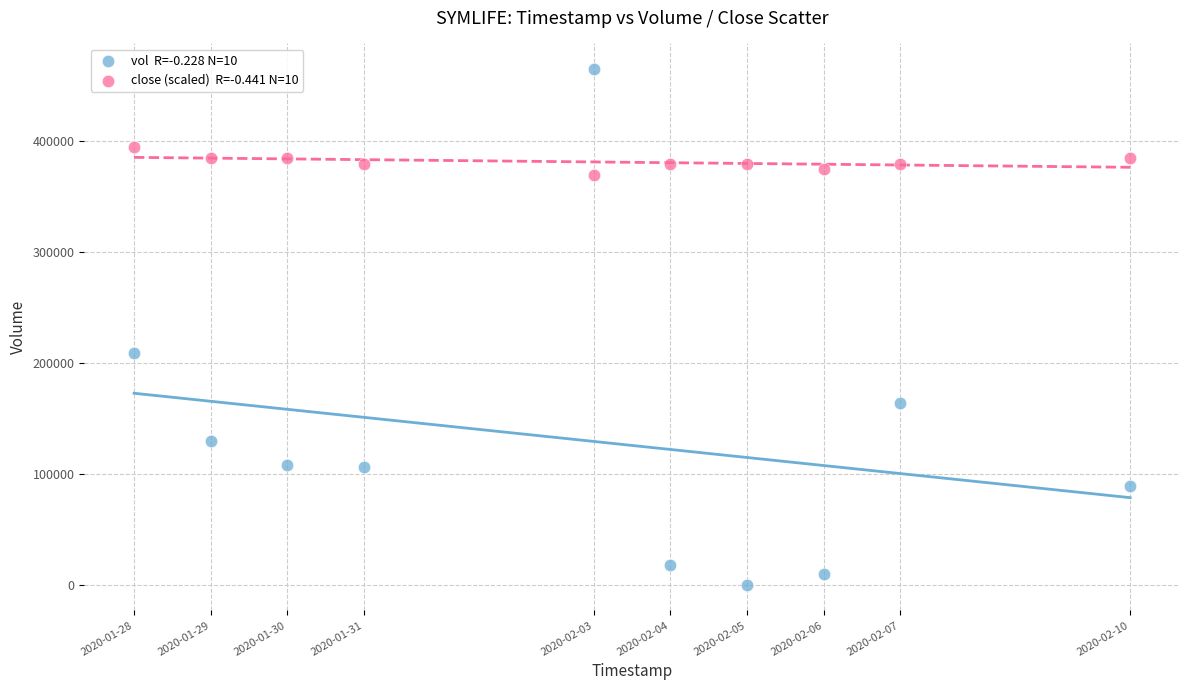

Across all data points, what is the range of Y values (max minus min)?

465100